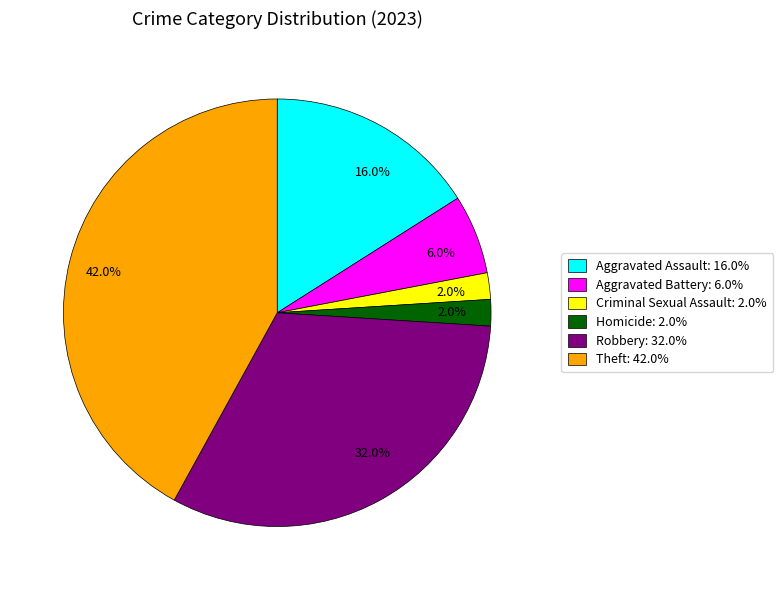

Does any single category account for the majority?

No